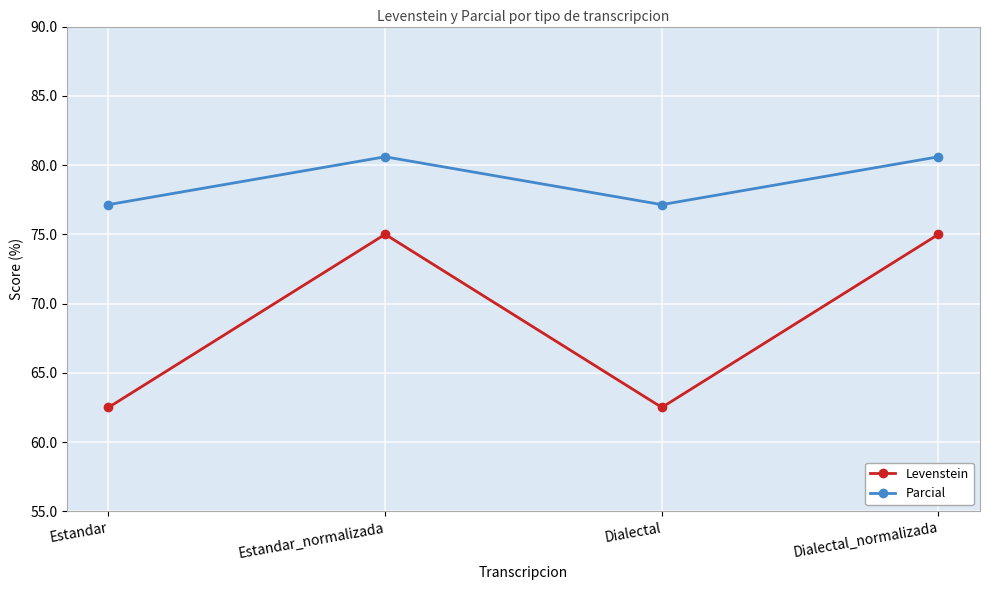

True or false: Parcial and Levenstein intersect in this chart.

False